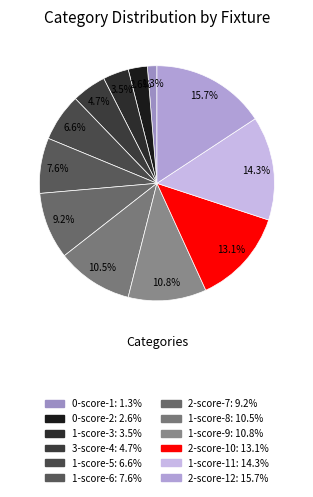

To the nearest percent, what is the difference between the 2-score-12 and 1-score-8 slice percentages?

5%